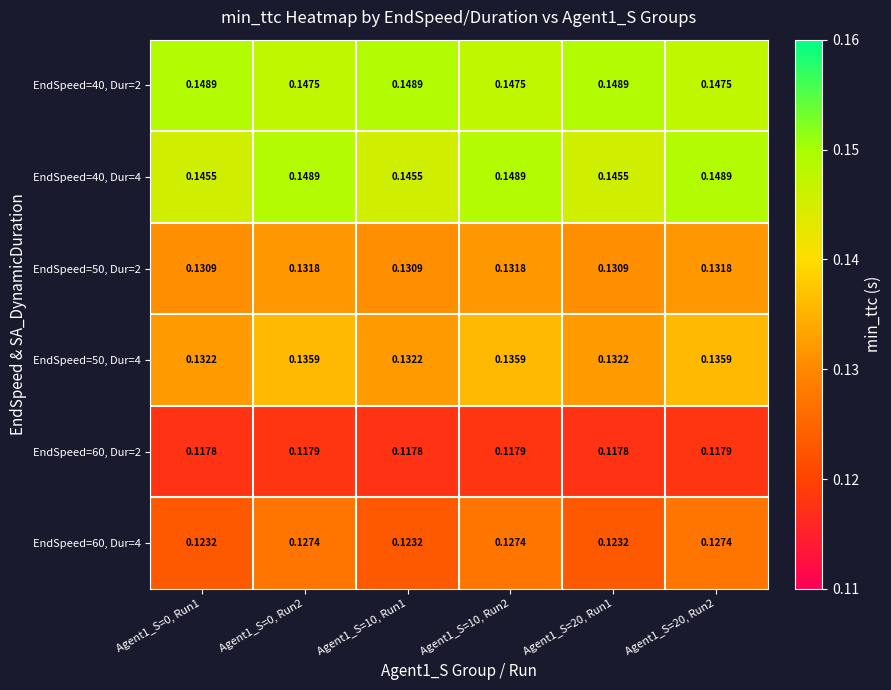

Is the value of EndSpeed=60, Dur=4 at Agent1_S=20, Run2 greater than the value of EndSpeed=40, Dur=4 at Agent1_S=10, Run2?

No